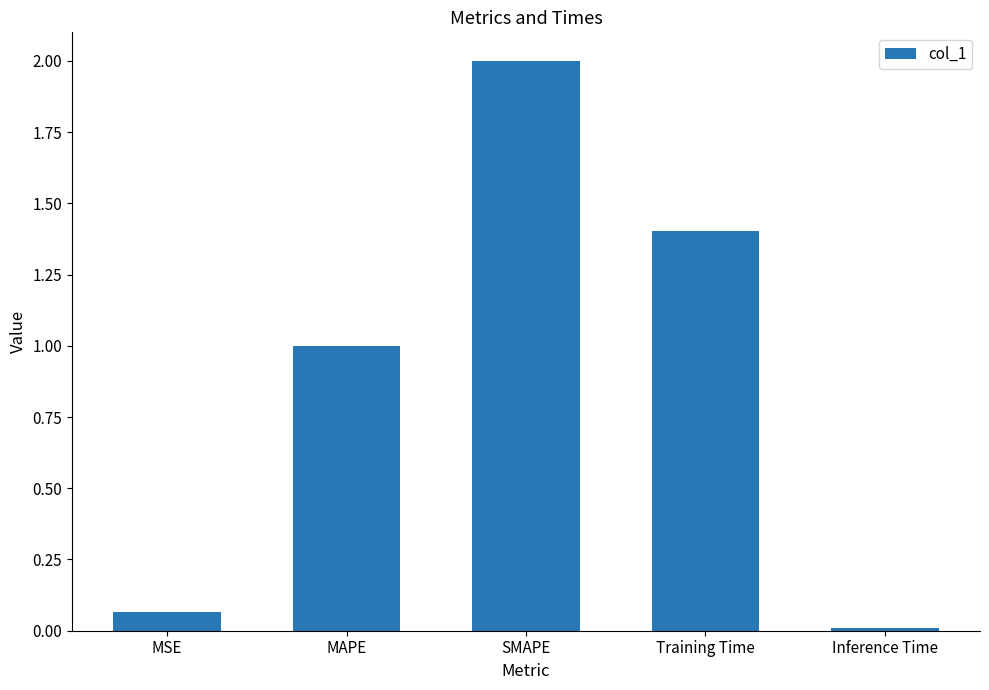

What is the value of the 4th bar from the left?

1.4